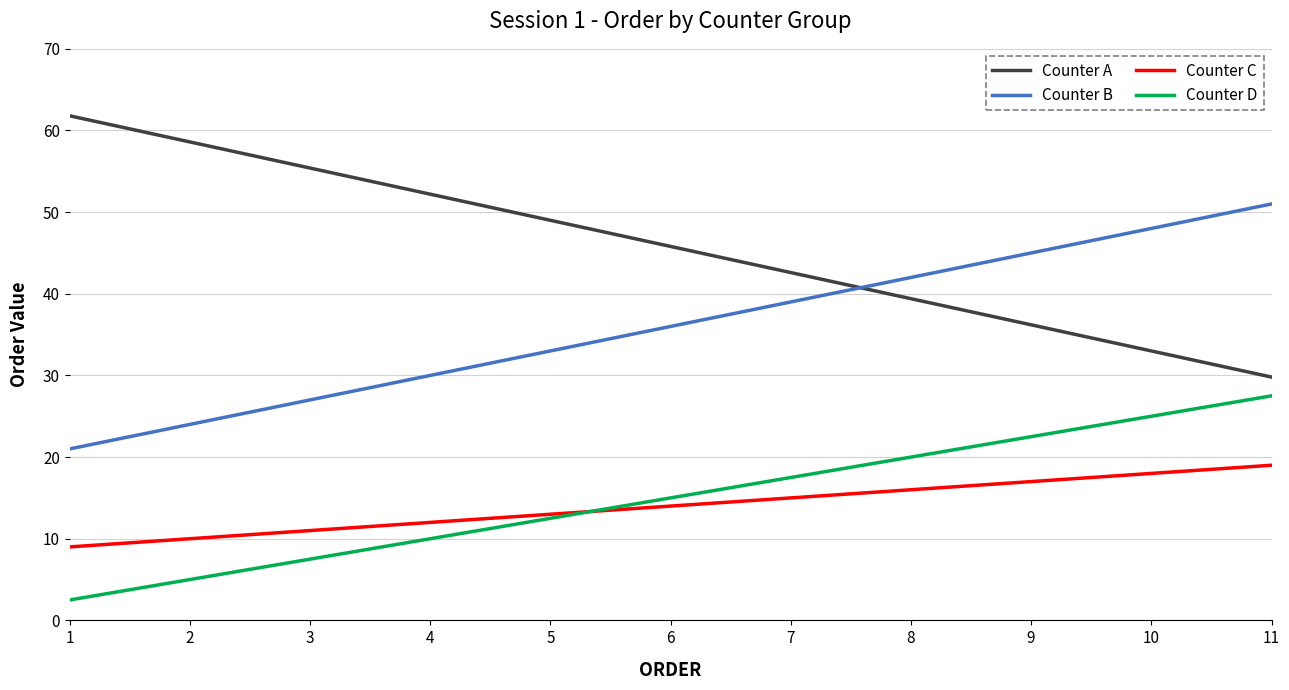

True or false: Counter D and Counter A intersect in this chart.

False